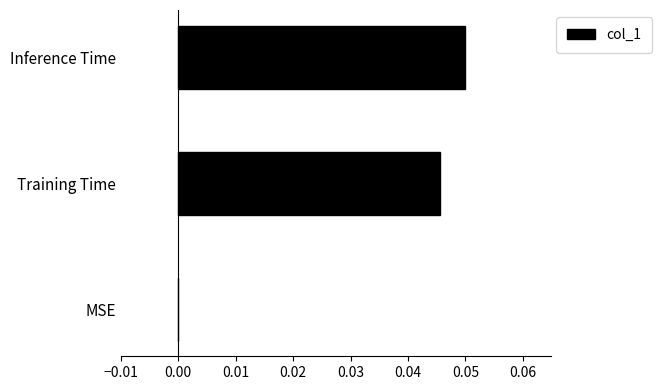

Are the bars horizontal?

Yes